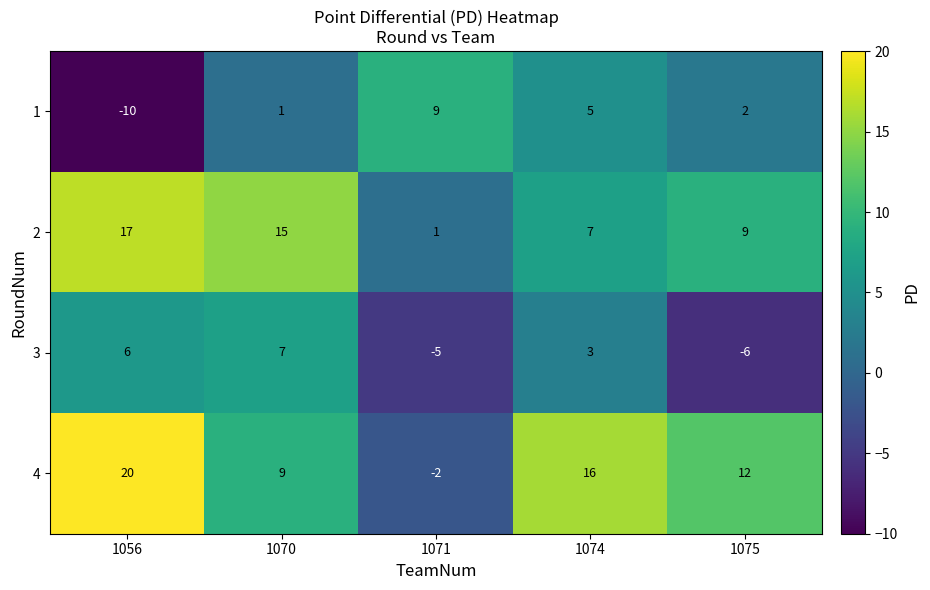

Which series has the widest spread of values?

4